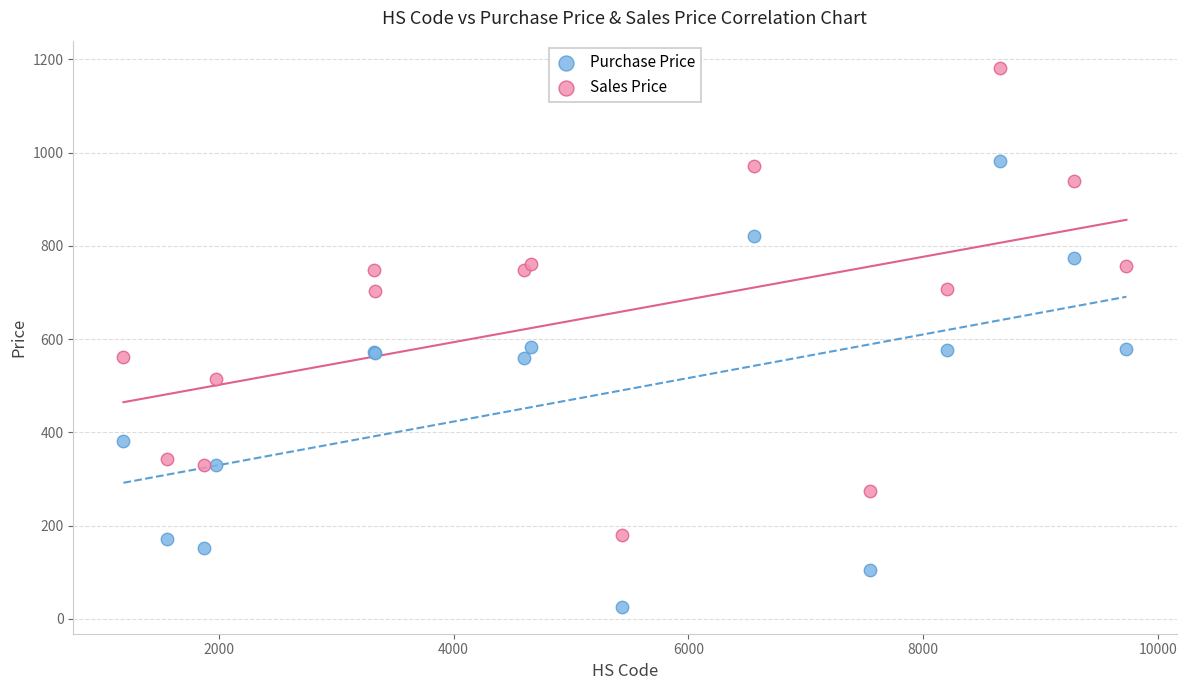

Which series contains the highest Y value?

Sales Price